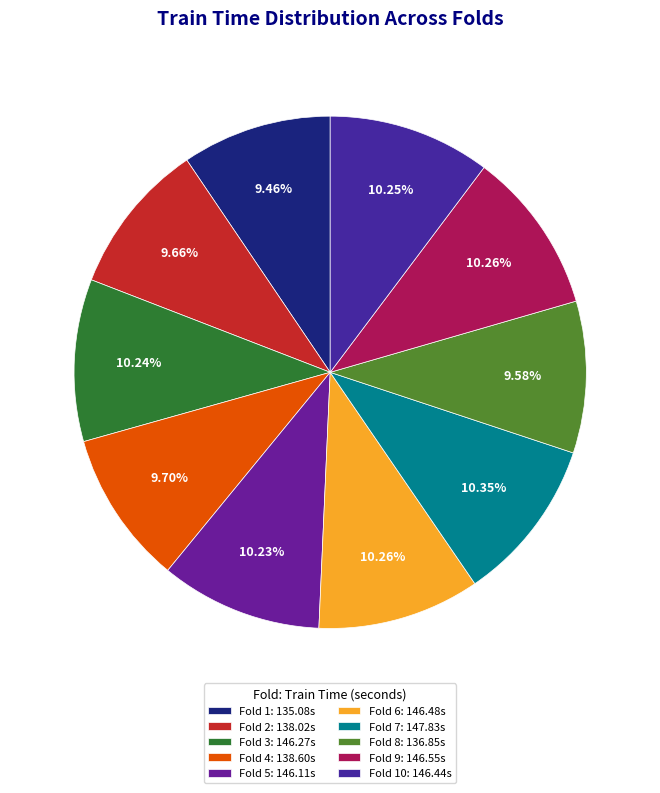

Does any single category account for the majority?

No